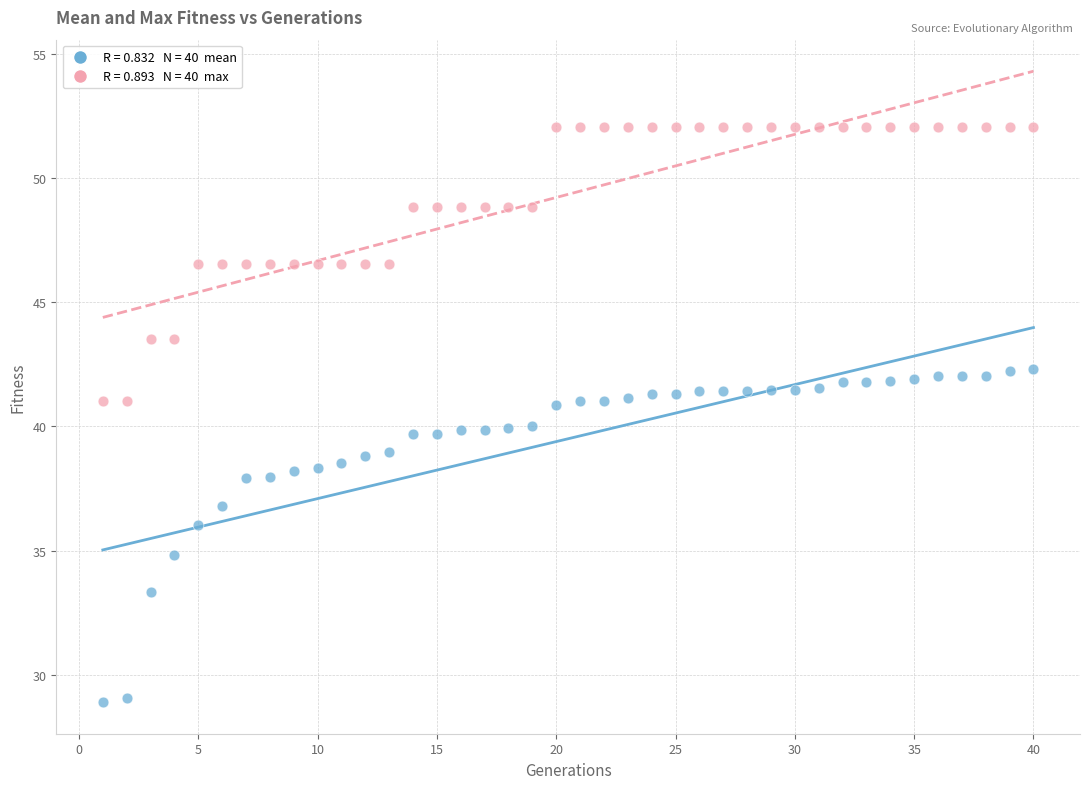

Across all data points, what is the range of Y values (max minus min)?

23.1